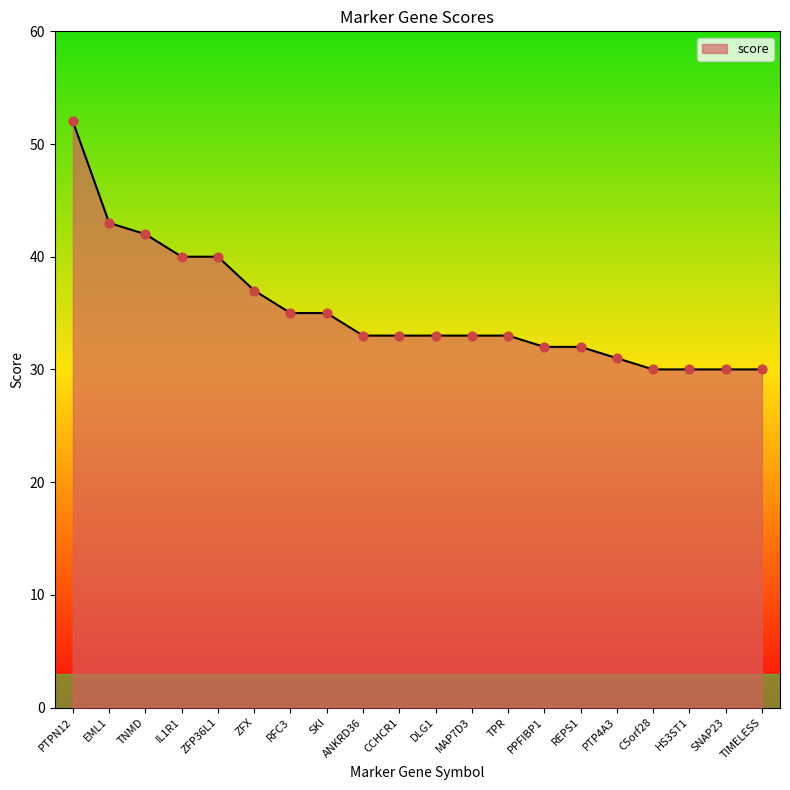

What is the change in value from ZFP36L1 to CCHCR1?

-7